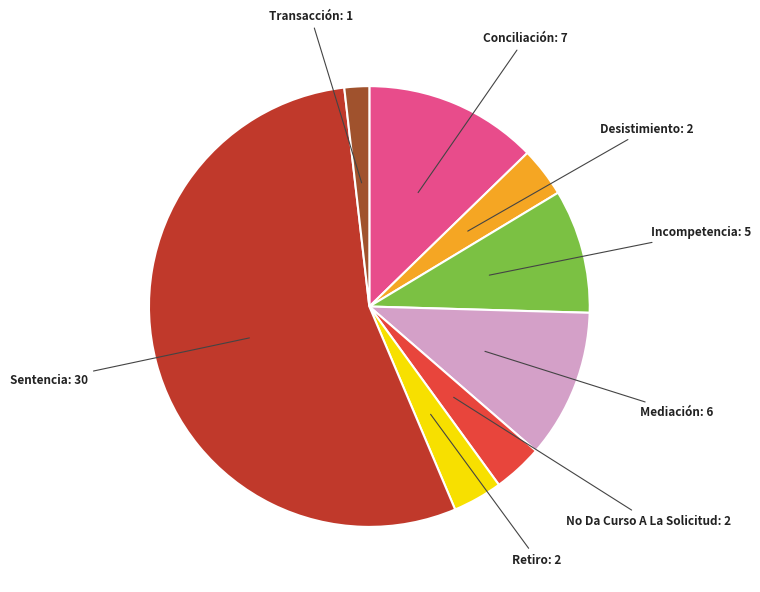

Does any single category account for the majority?

Yes